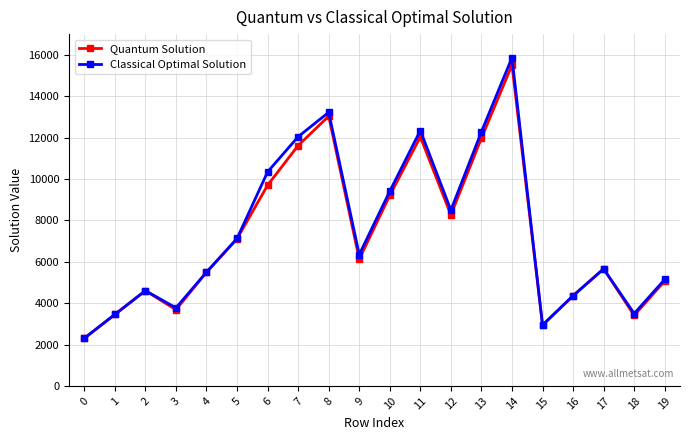

At which category does Classical Optimal Solution reach its first local valley?

3